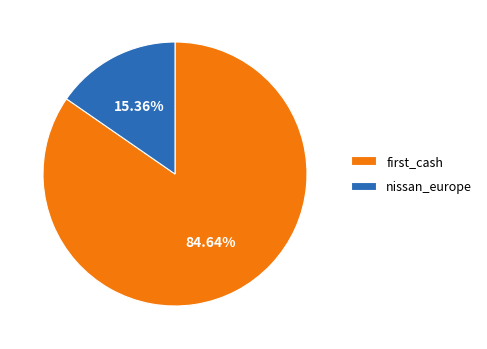

Between first_cash and nissan_europe, which is larger?

first_cash